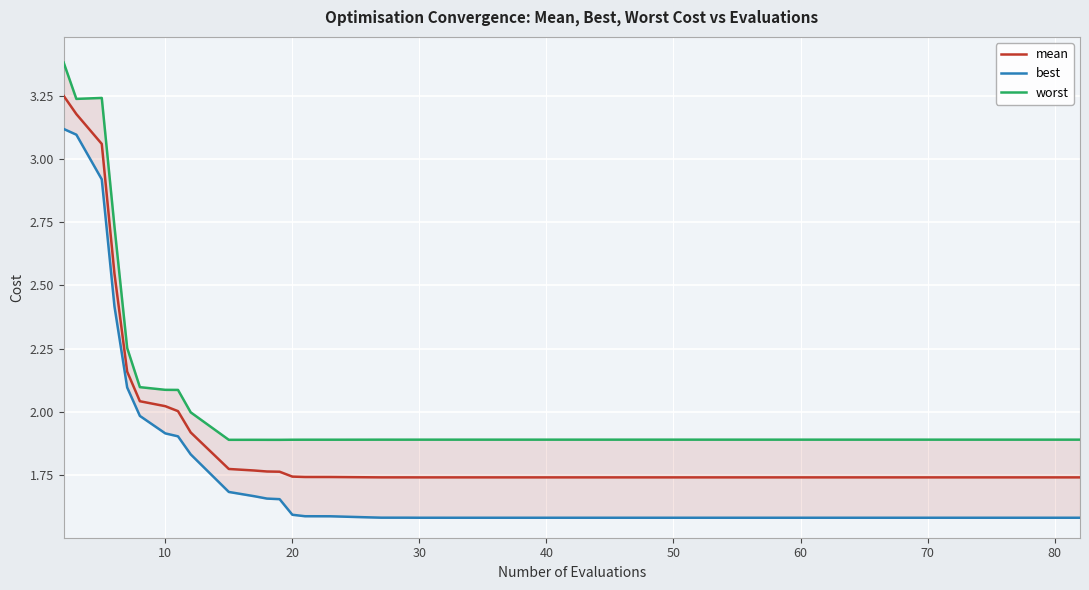

True or false: worst has more than 1 points higher than both neighbors.

True